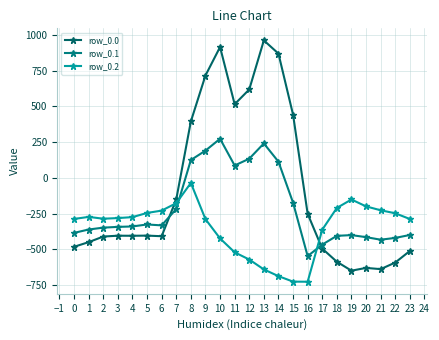

How many lines are shown in the chart?

3